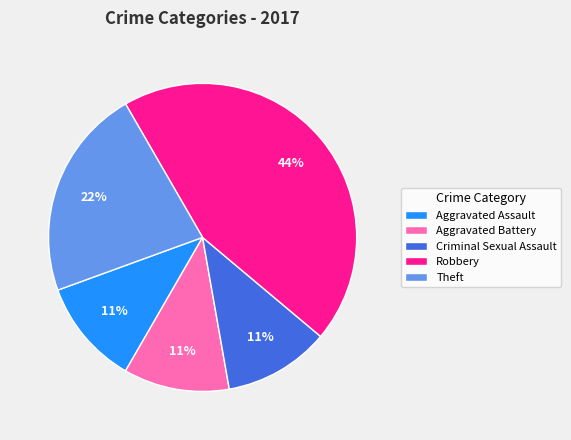

Between Aggravated Assault and Theft, which is larger?

Theft